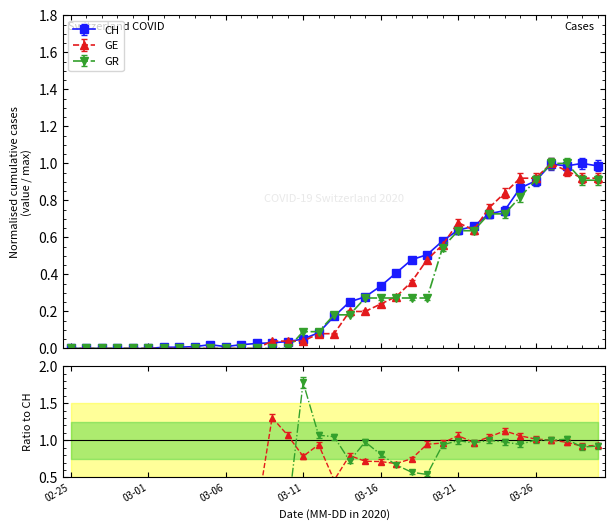

How many interior local peaks does the CH series have?

3